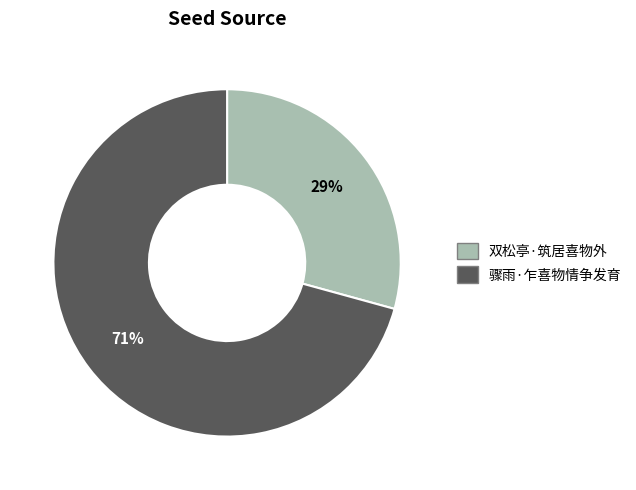

What is the ratio of the value at 双松亭·筑居喜物外 to the value at 骤雨·乍喜物情争发育?

0.4